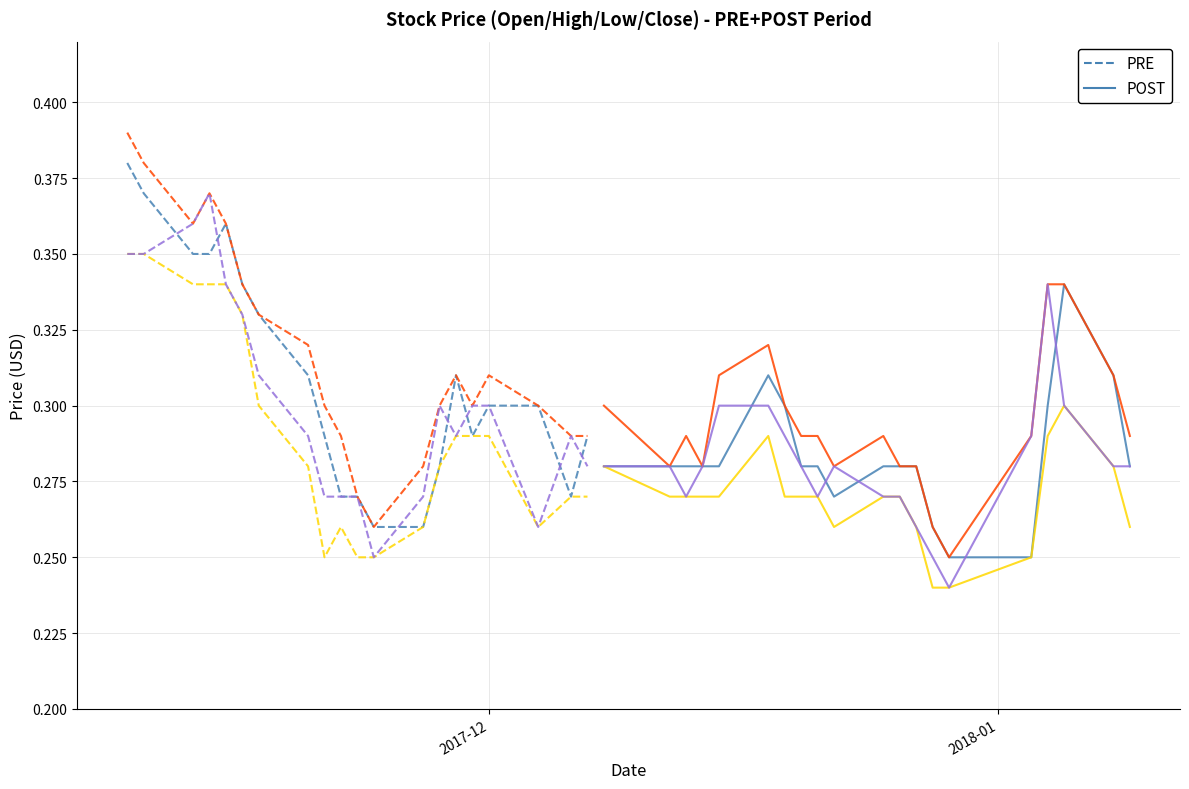

What is the difference between the maximum and minimum values in the Close series?

0.1